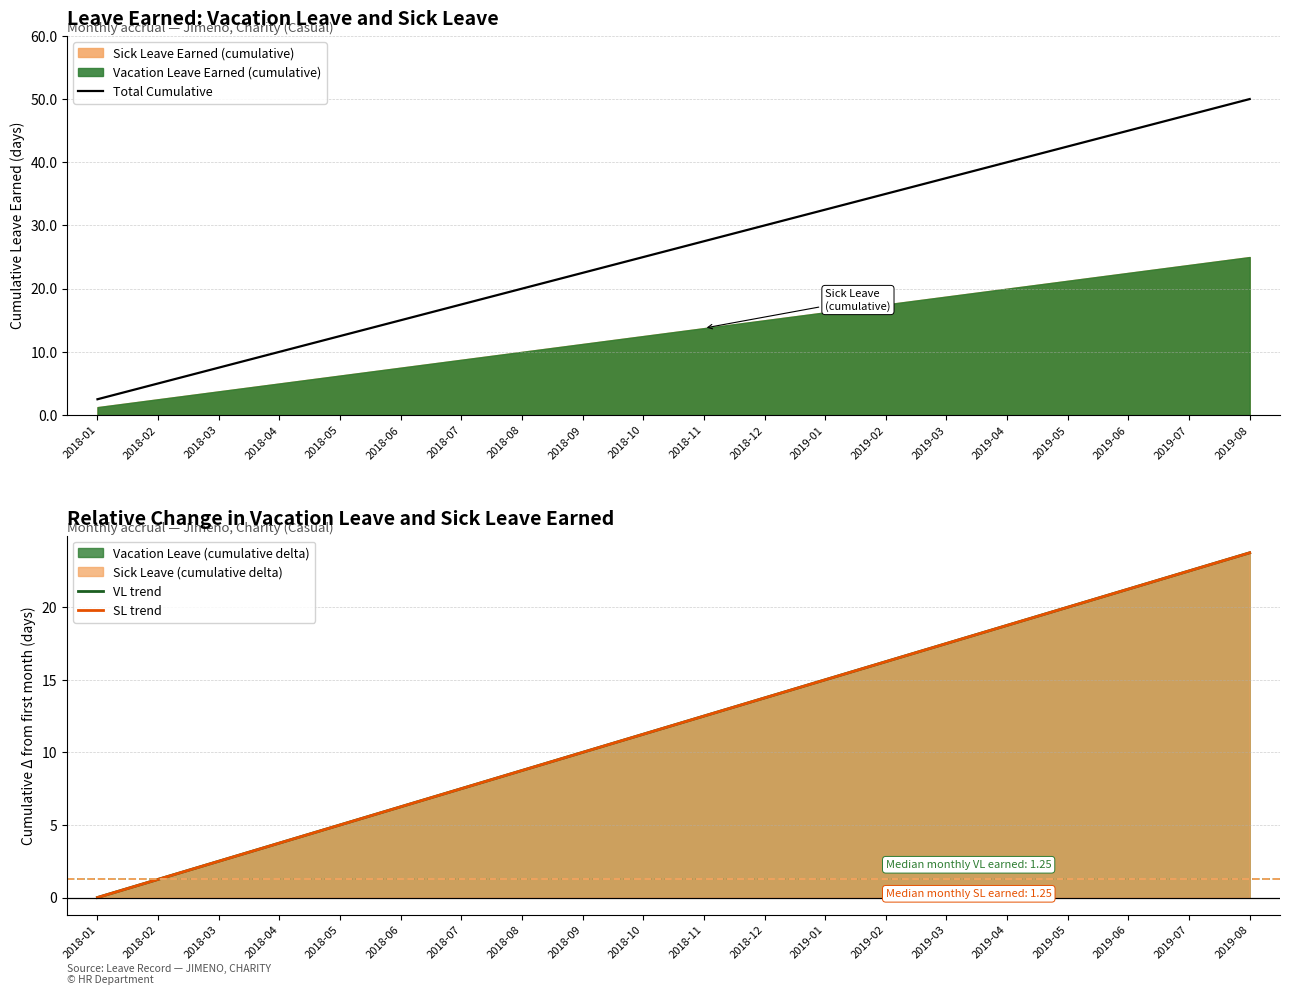

Reading right to left, list all the values displayed in this chart.

Total Cumulative: 2019-08=50.0	2019-07=47.5	2019-06=45.0	2019-05=42.5	2019-04=40.0	2019-03=37.5	2019-02=35.0	2019-01=32.5	2018-12=30.0	2018-11=27.5	2018-10=25.0	2018-09=22.5	2018-08=20.0	2018-07=17.5	2018-06=15.0	2018-05=12.5	2018-04=10.0	2018-03=7.5	2018-02=5.0	2018-01=2.5
VL trend: 2019-08=23.8	2019-07=22.5	2019-06=21.2	2019-05=20.0	2019-04=18.8	2019-03=17.5	2019-02=16.2	2019-01=15.0	2018-12=13.8	2018-11=12.5	2018-10=11.2	2018-09=10.0	2018-08=8.8	2018-07=7.5	2018-06=6.2	2018-05=5.0	2018-04=3.8	2018-03=2.5	2018-02=1.2	2018-01=0.0
SL trend: 2019-08=23.8	2019-07=22.5	2019-06=21.2	2019-05=20.0	2019-04=18.8	2019-03=17.5	2019-02=16.2	2019-01=15.0	2018-12=13.8	2018-11=12.5	2018-10=11.2	2018-09=10.0	2018-08=8.8	2018-07=7.5	2018-06=6.2	2018-05=5.0	2018-04=3.8	2018-03=2.5	2018-02=1.2	2018-01=0.0